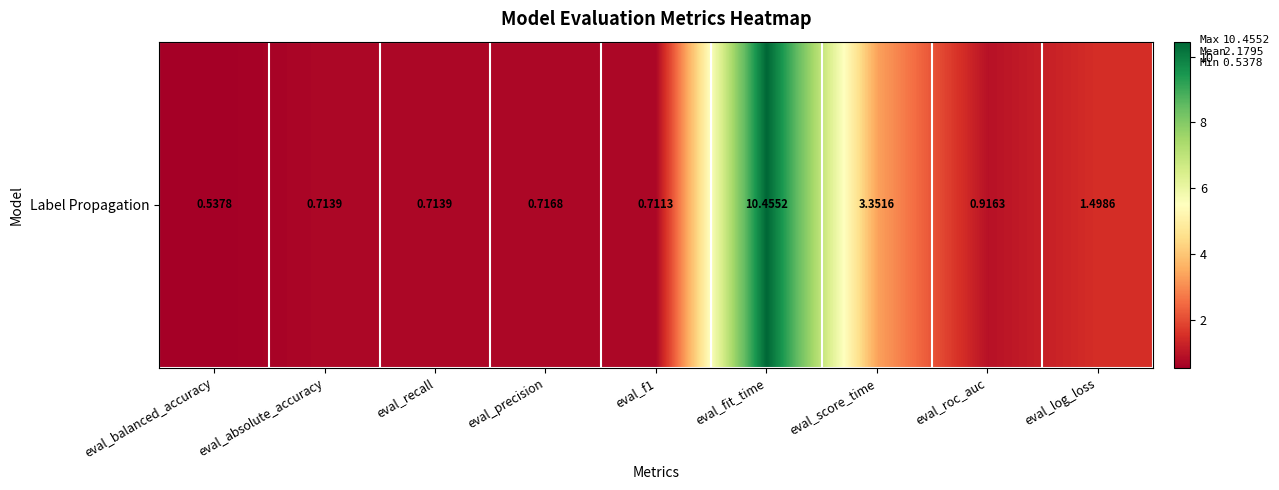

List the labels in order of value, largest first.

eval_fit_time, eval_score_time, eval_log_loss, eval_roc_auc, eval_precision, eval_absolute_accuracy, eval_recall, eval_f1, eval_balanced_accuracy